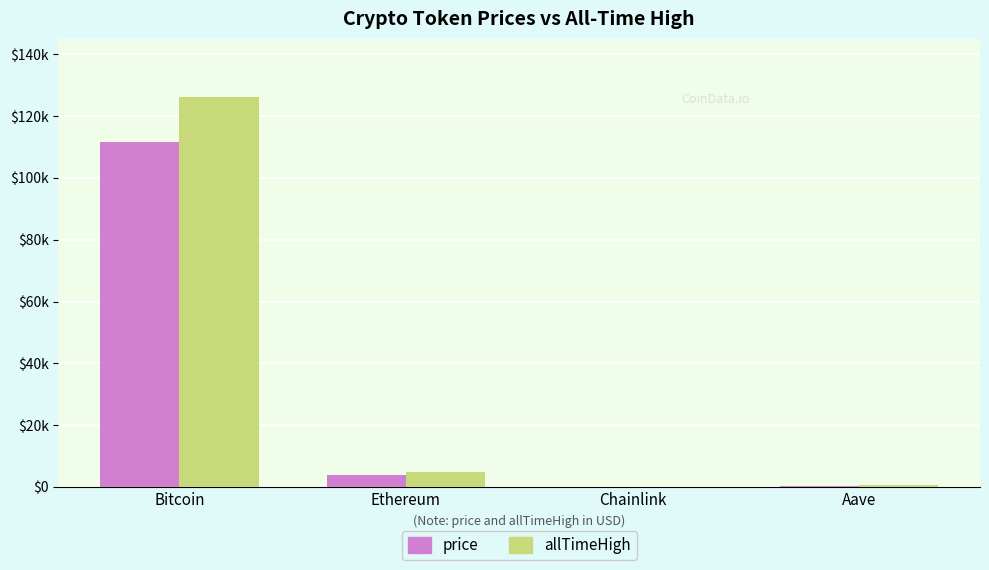

Are the bars horizontal?

No